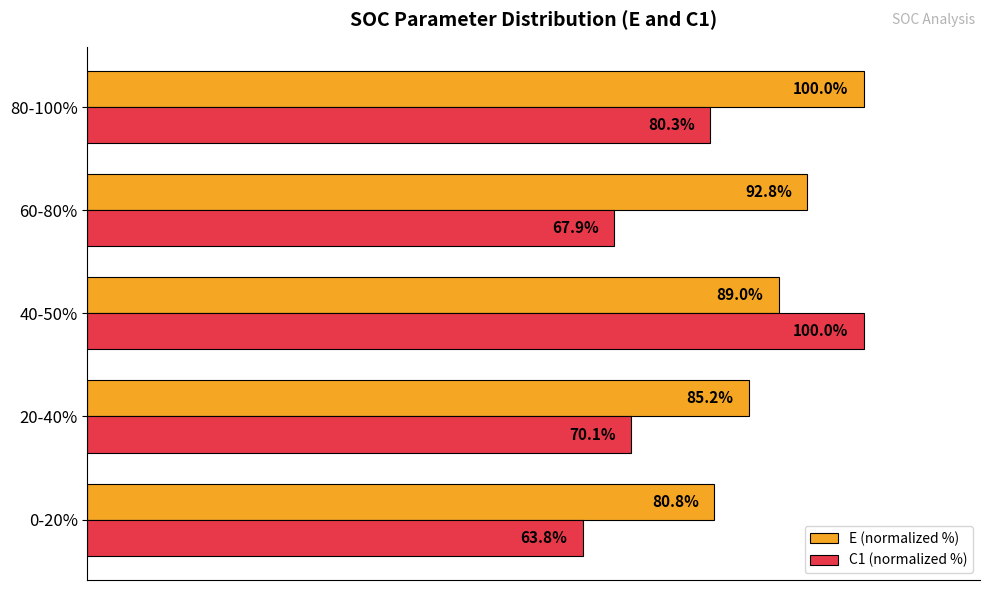

Which category has the lowest value in the E (normalized %) series?

0-20%